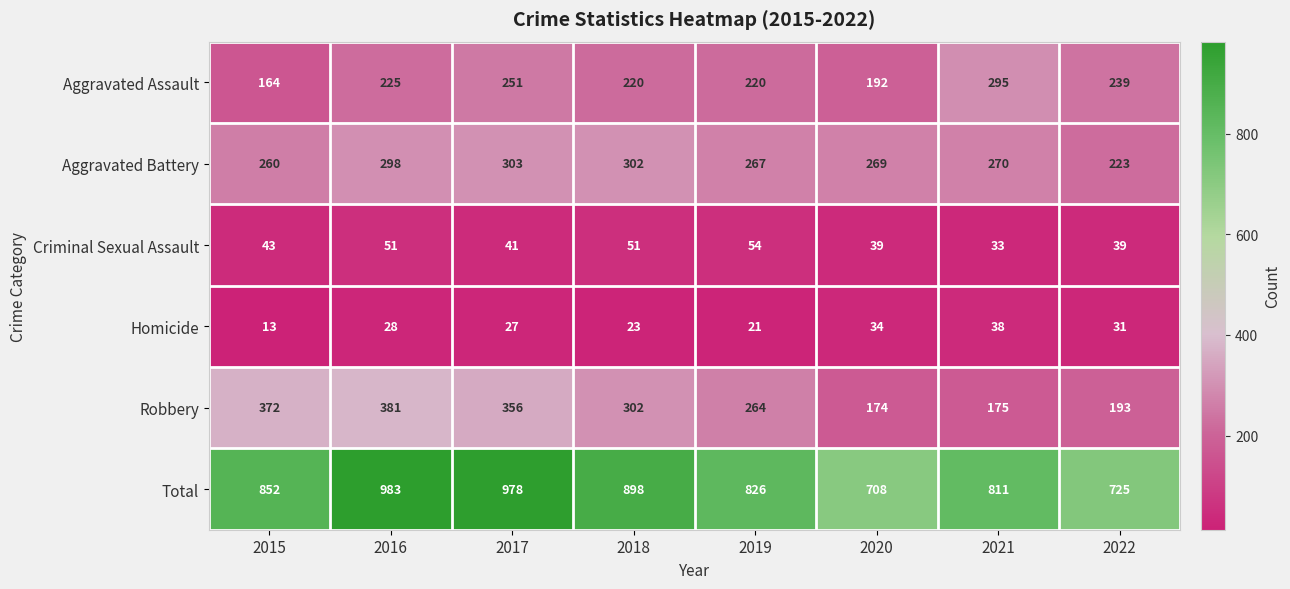

At how many categories does at least one series exceed 287?

8